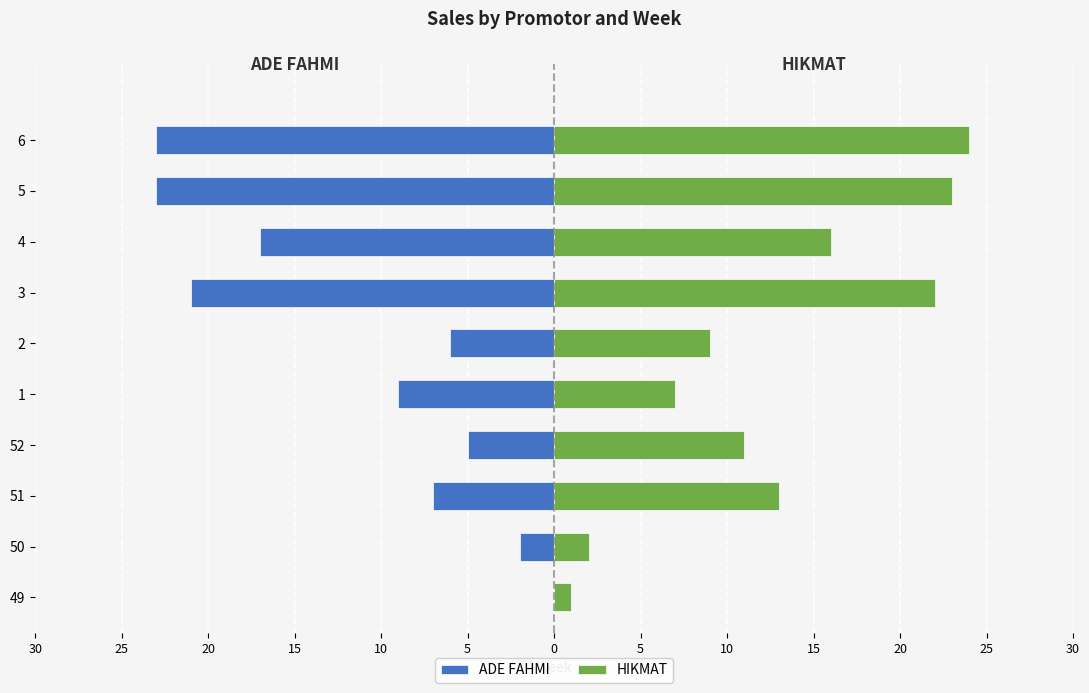

How many data points in HIKMAT are above 13?

4